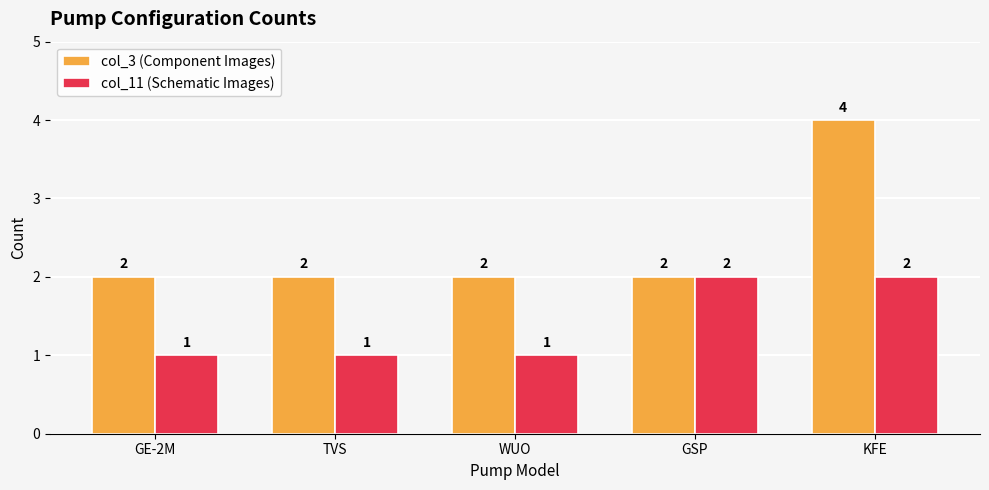

Rank the series by their average value, from lowest to highest.

col_11 (Schematic Images), col_3 (Component Images)